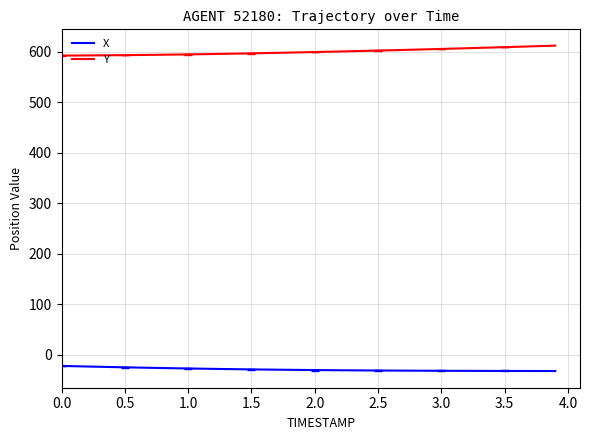

Which series has the largest total across all categories?

Y